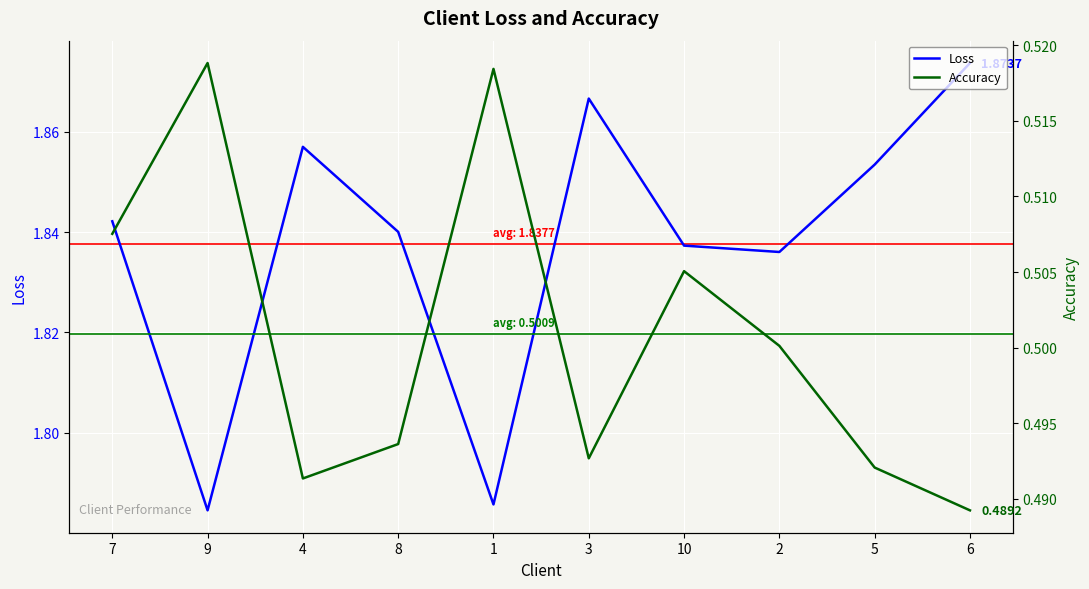

What is the difference between the highest and lowest values at 4?

1.4